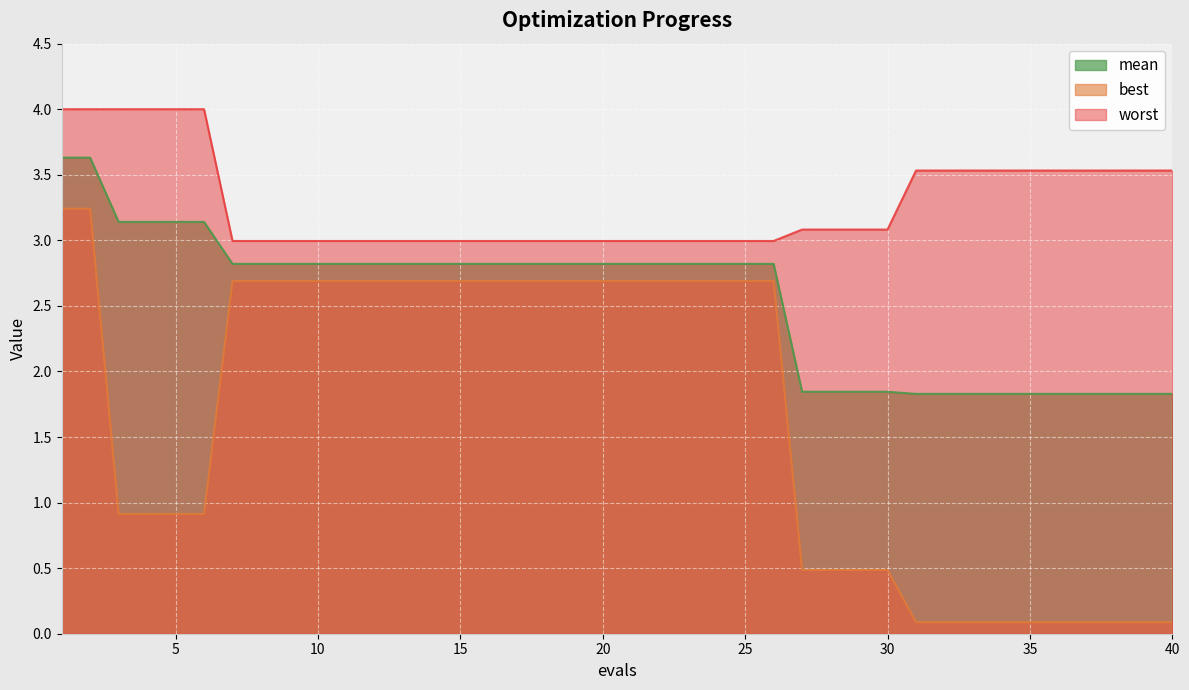

How many data points does each series have?

40